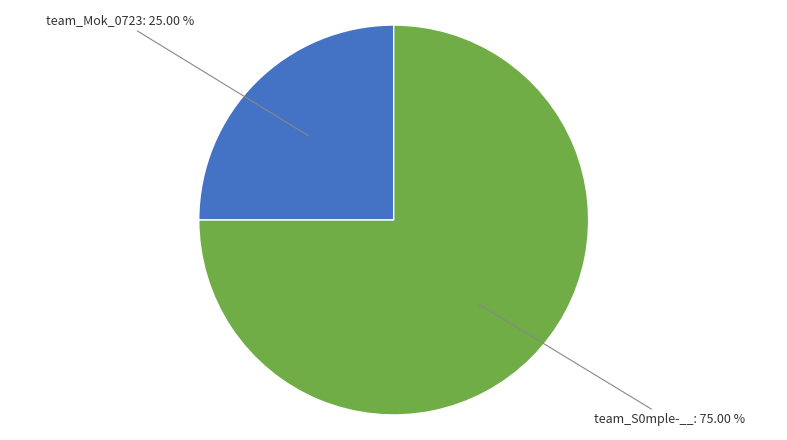

How many segments does this pie chart have?

2